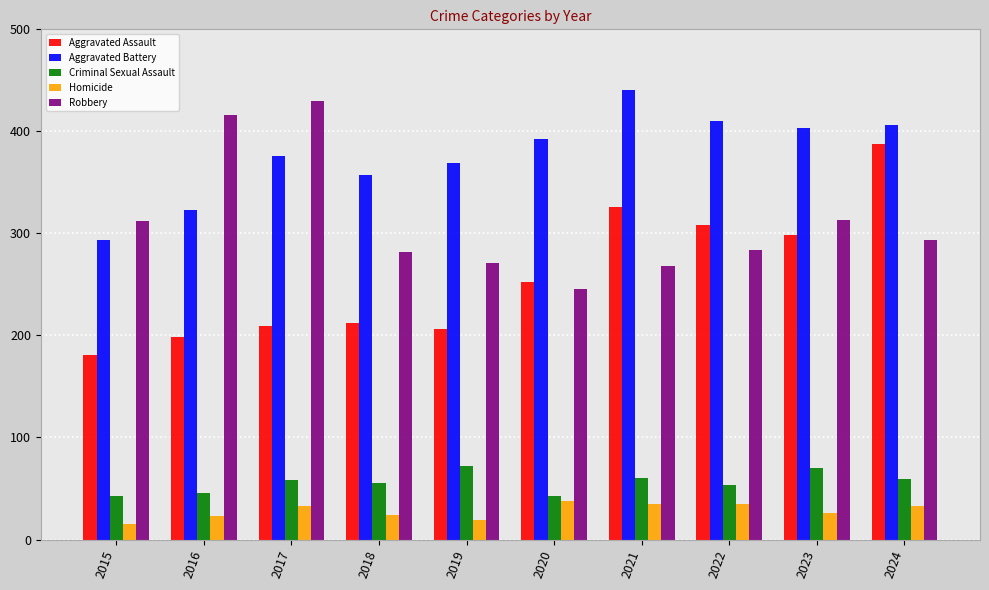

The Homicide series shows 42 at 2018. True or false?

False